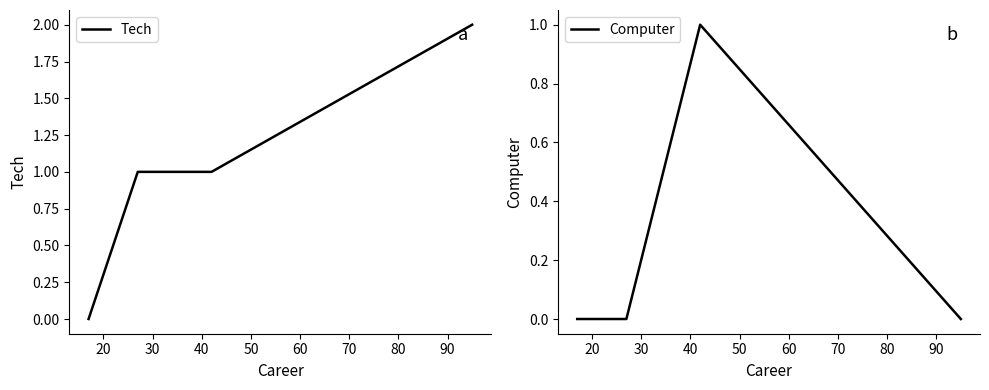

True or false: Computer has more than 0 interior local peaks.

True